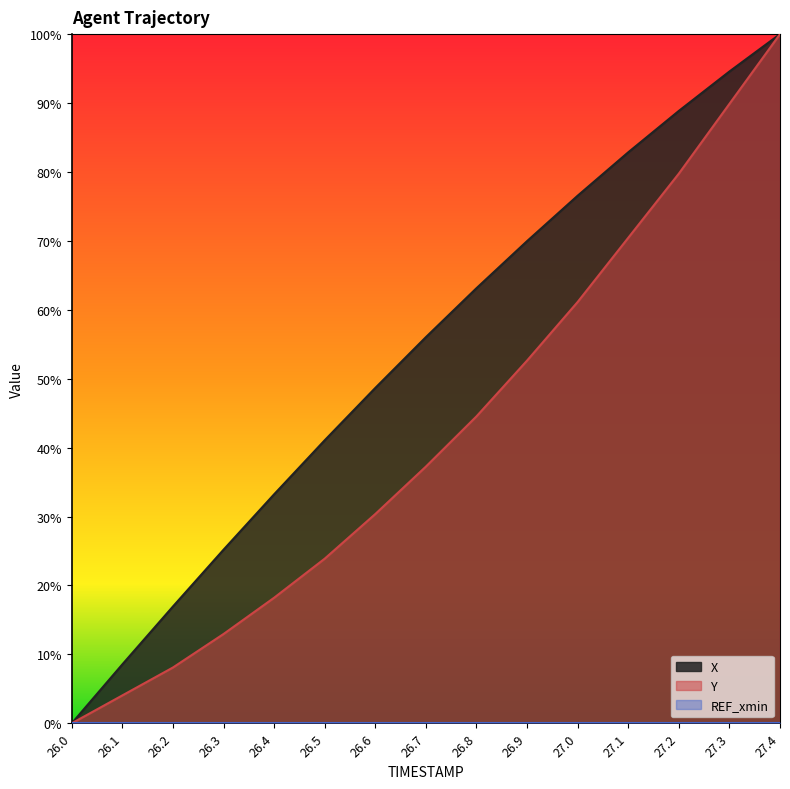

True or false: Y and X cross at least once.

False